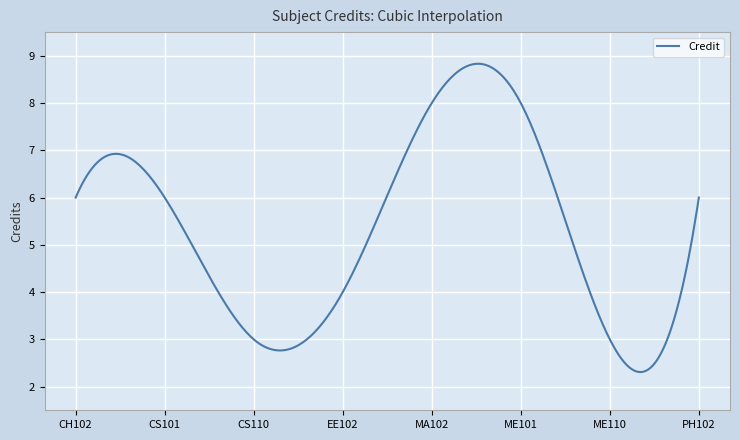

What is the difference between the maximum and minimum values?

6.5